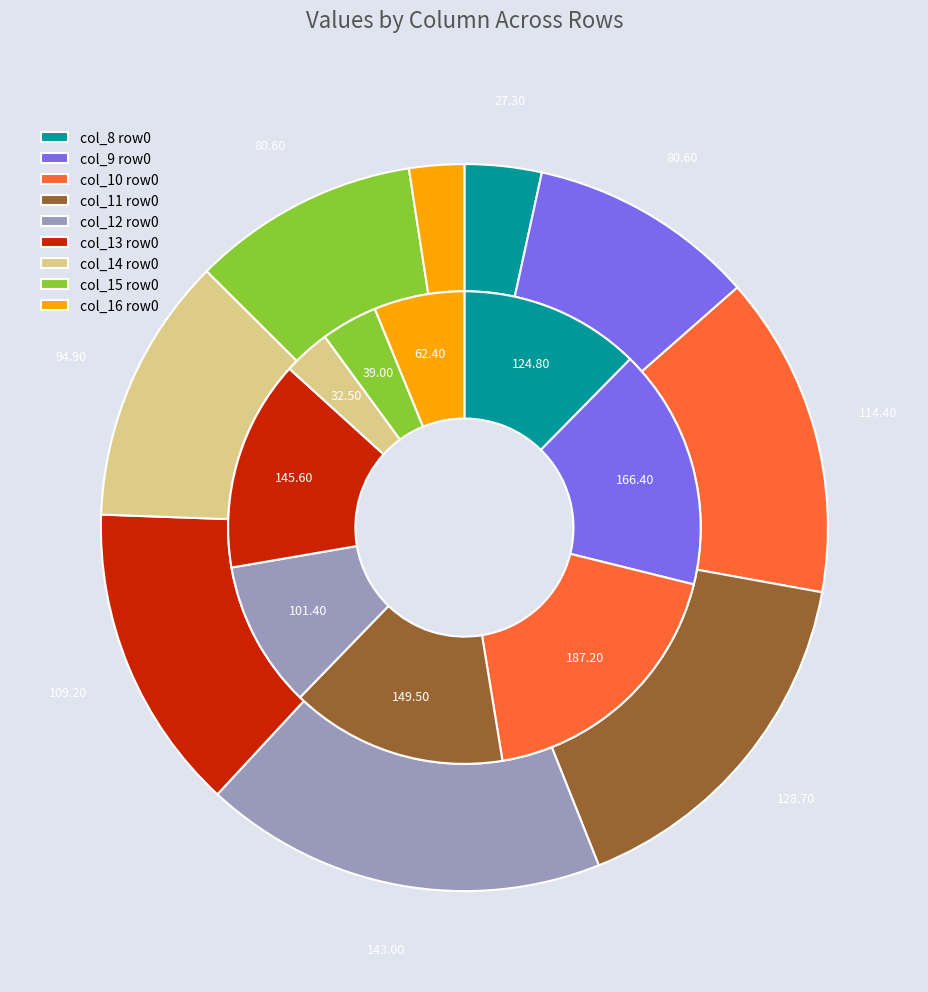

Is there a majority slice in this chart?

No